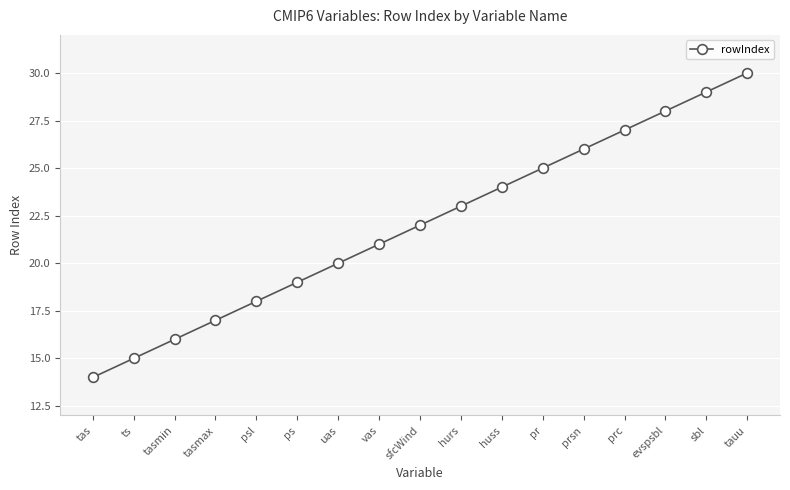

At which label is the value closest to 22?

sfcWind